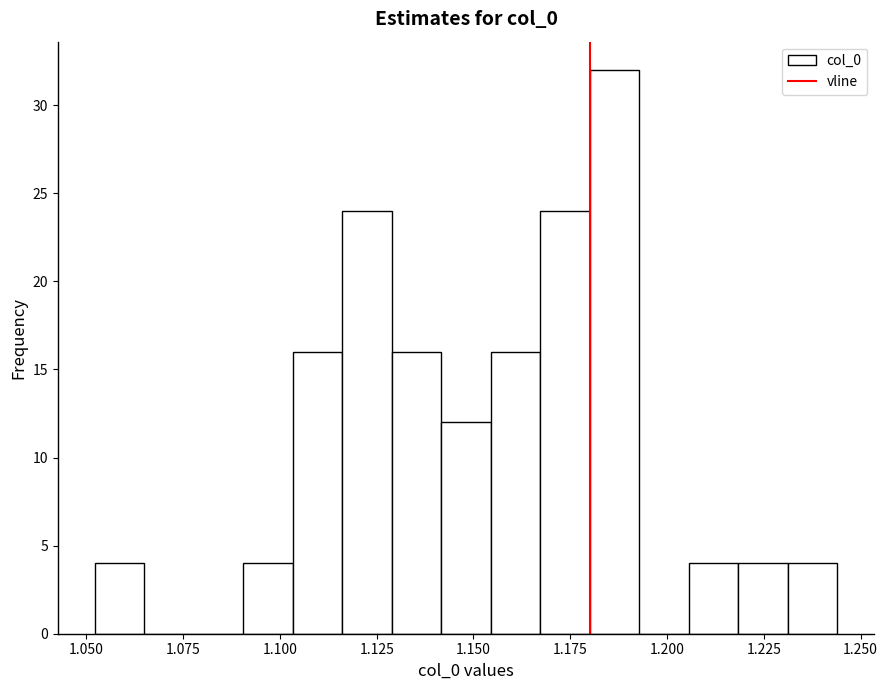

Read against the x-axis, roughly where is the centre of the tallest bar?

1.185